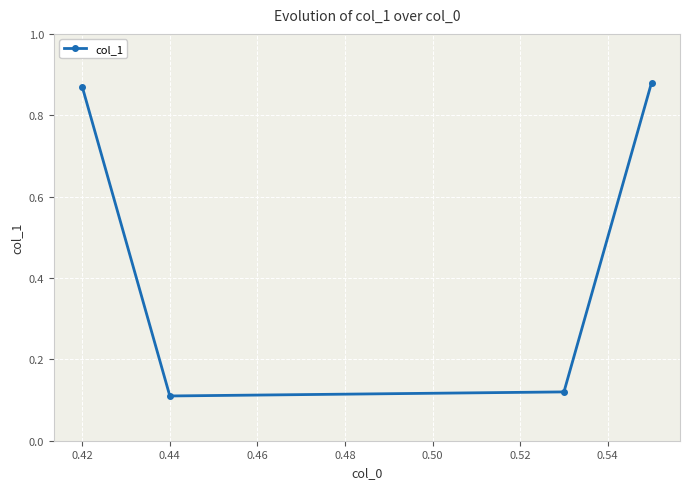

Count the values in the range 0 to 1.

4